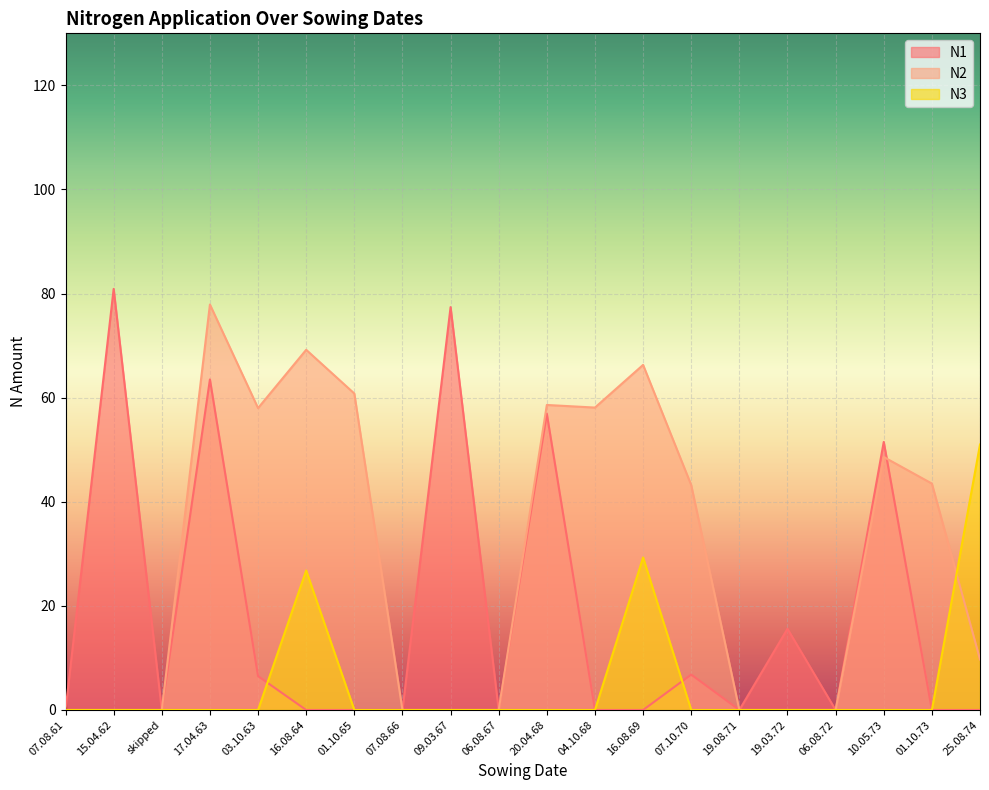

What is the difference between the second highest and second lowest values in the N1 series?

77.4